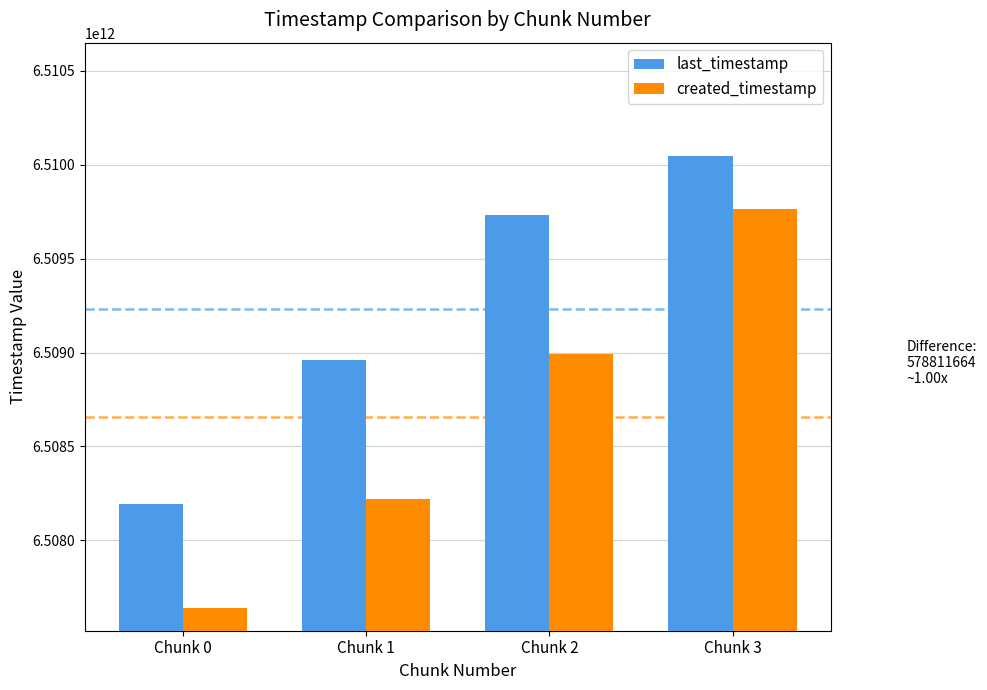

Reading left to right, list all the values displayed in this chart.

last_timestamp: 6508190929979	6508960874490	6509732229896	6510048448126
created_timestamp: 6507638685899	6508222558259	6508993411298	6509762580378